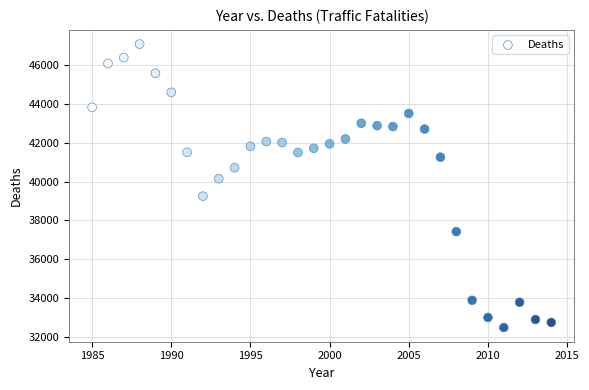

What is the range of Y values (max minus min)?

14608